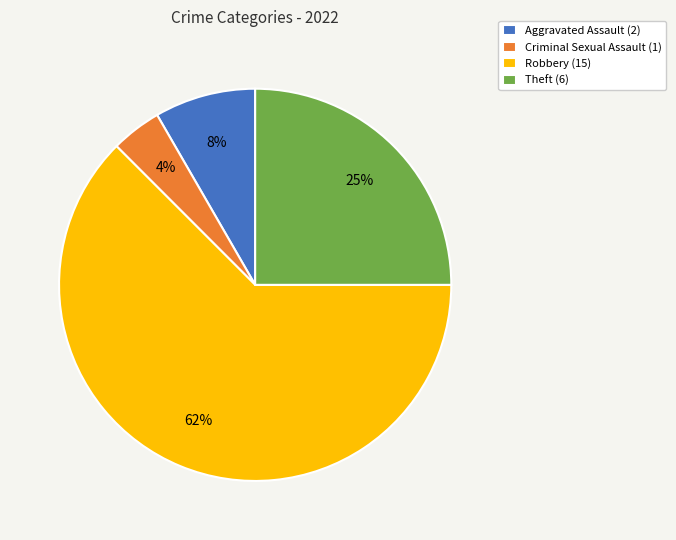

Which slice is the largest?

Robbery